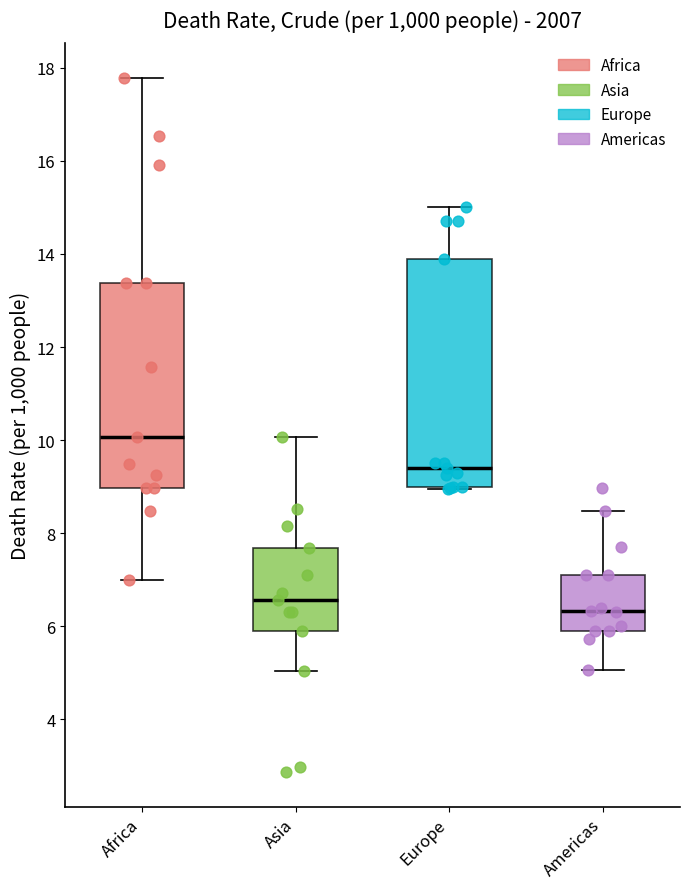

Reading left to right, transcribe this box plot: for each box, give where its median line is, the range the box spans, and where its two whiskers end, as read against the y-axis. The values are not printed on the chart, so give them approximately, as read against the axis.

Africa: median 10.0, box 9.0 to 13.4, whiskers 7.0 to 17.8
Asia: median 6.6, box 6.0 to 7.6, whiskers 5.0 to 10.0
Europe: median 9.4, box 9.0 to 14.0, whiskers 9.0 (just below the box's lower edge) to 15.0
Americas: median 6.4, box 6.0 to 7.2, whiskers 5.0 to 8.4